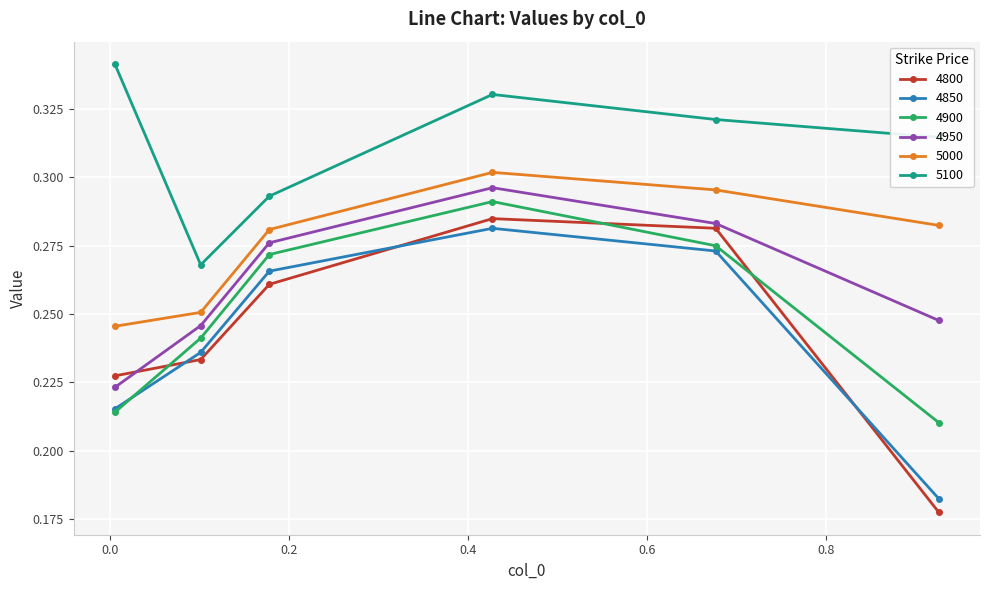

True or false: 5100 has more than 1 interior local peaks.

False